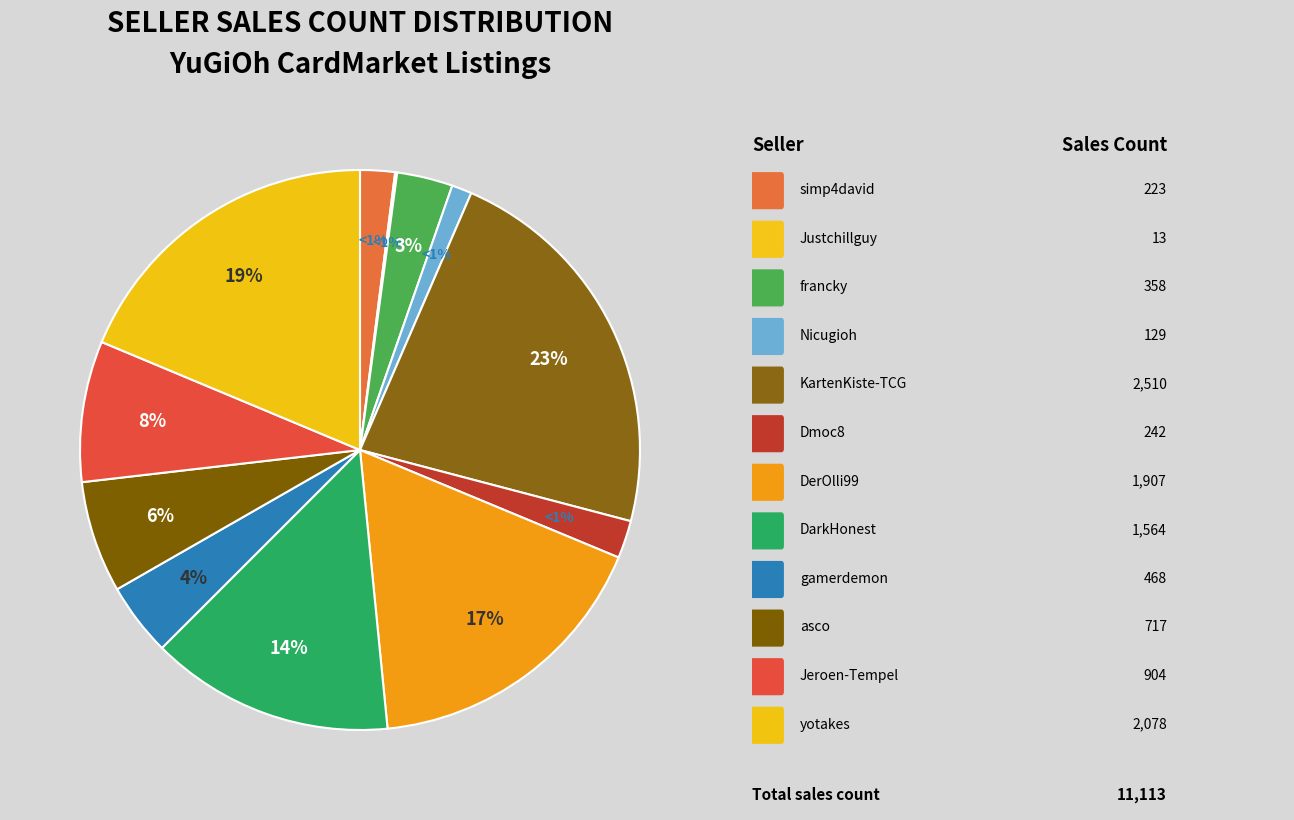

How much of the chart is everything except KartenKiste-TCG?

77.4%